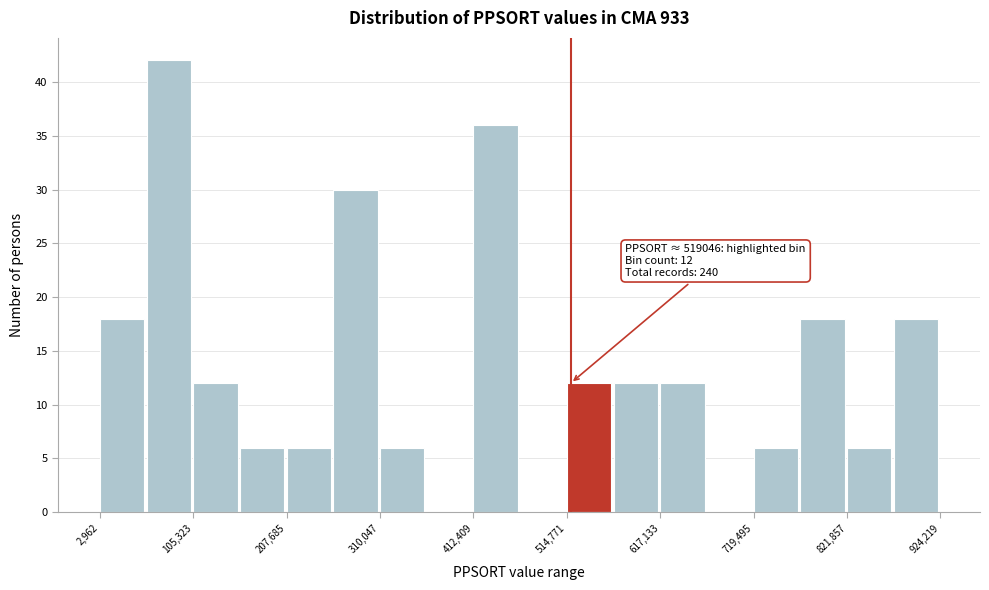

Read against the x-axis, roughly where is the centre of the tallest bar?

80000